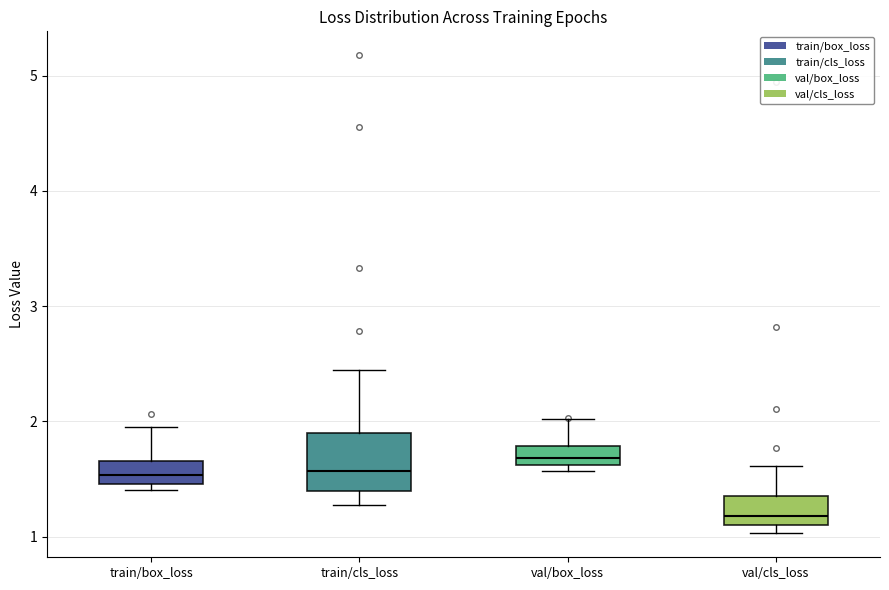

Comparing the boxes themselves (not the whiskers), which one is the tallest?

train/cls_loss